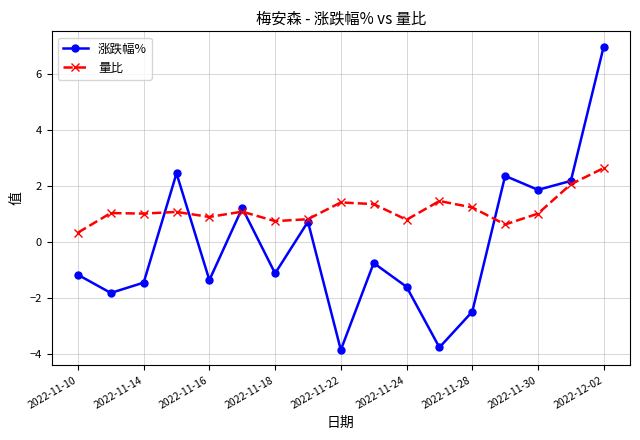

What are all the series names shown in the legend?

涨跌幅%, 量比